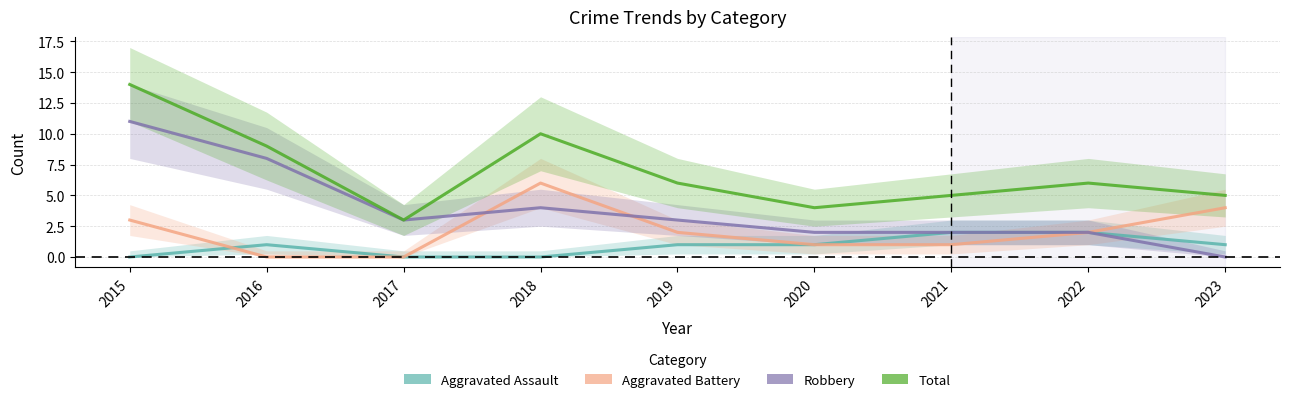

Count the number of categories in the chart.

9